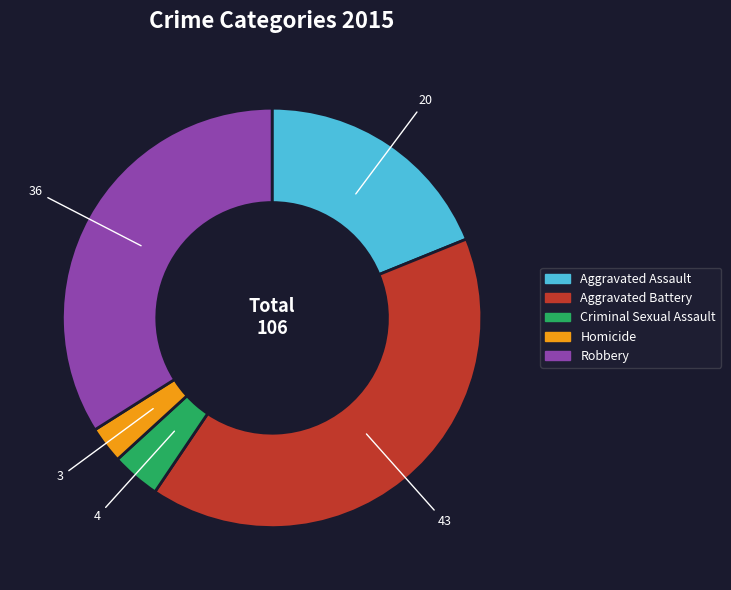

How many slices are in this pie chart?

5